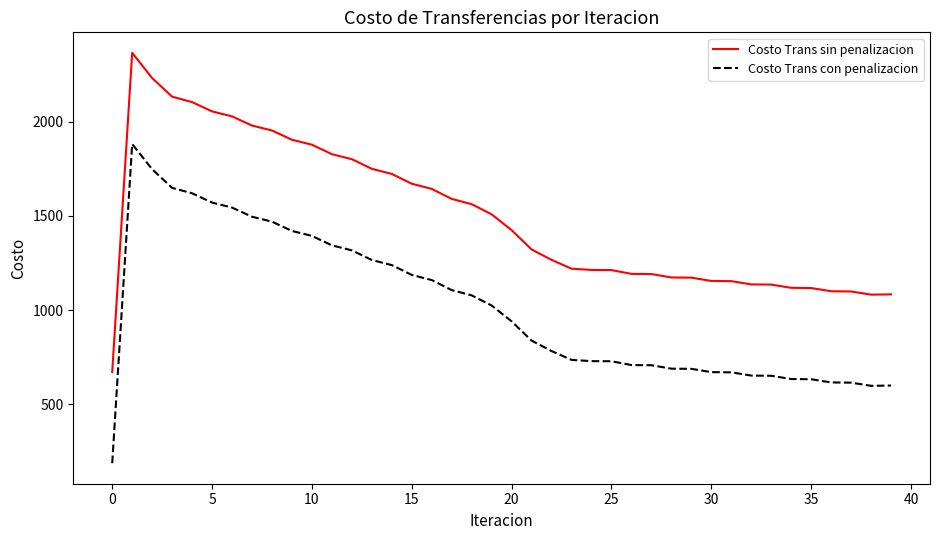

True or false: Costo Trans sin penalizacion and Costo Trans con penalizacion intersect in this chart.

False